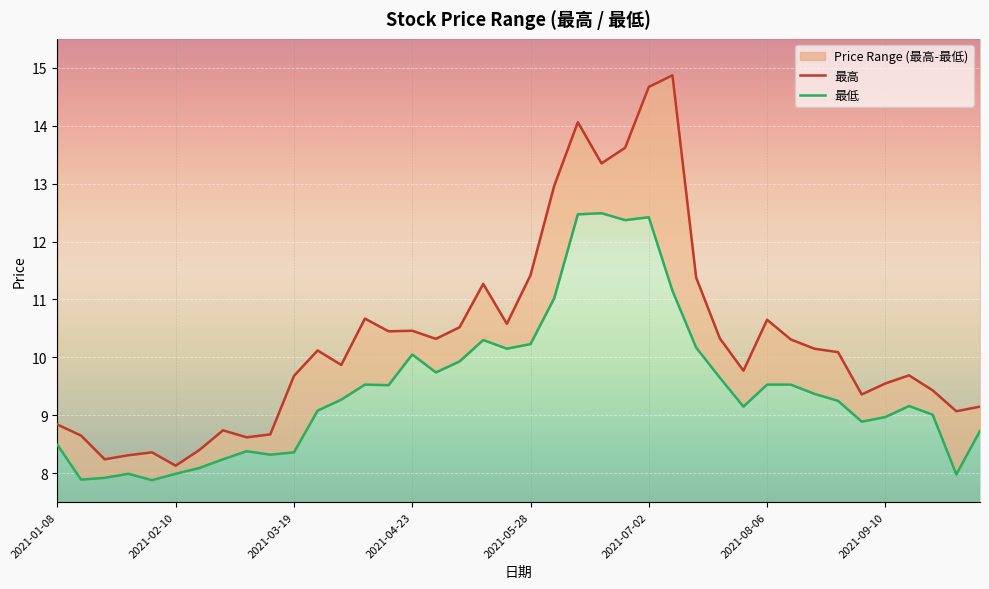

Which series has the largest range (max minus min)?

最高